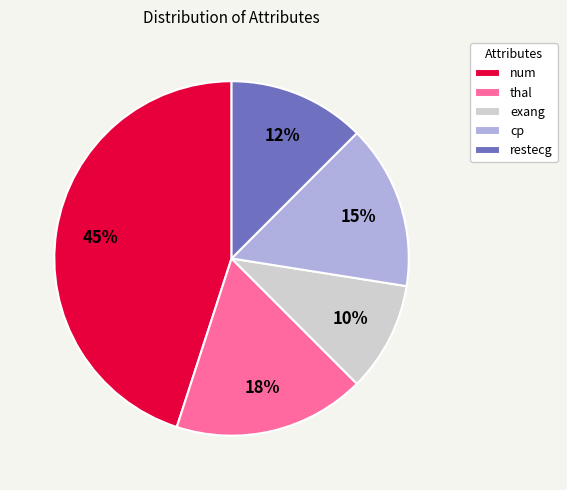

Is the sum of restecg and cp greater than half?

No